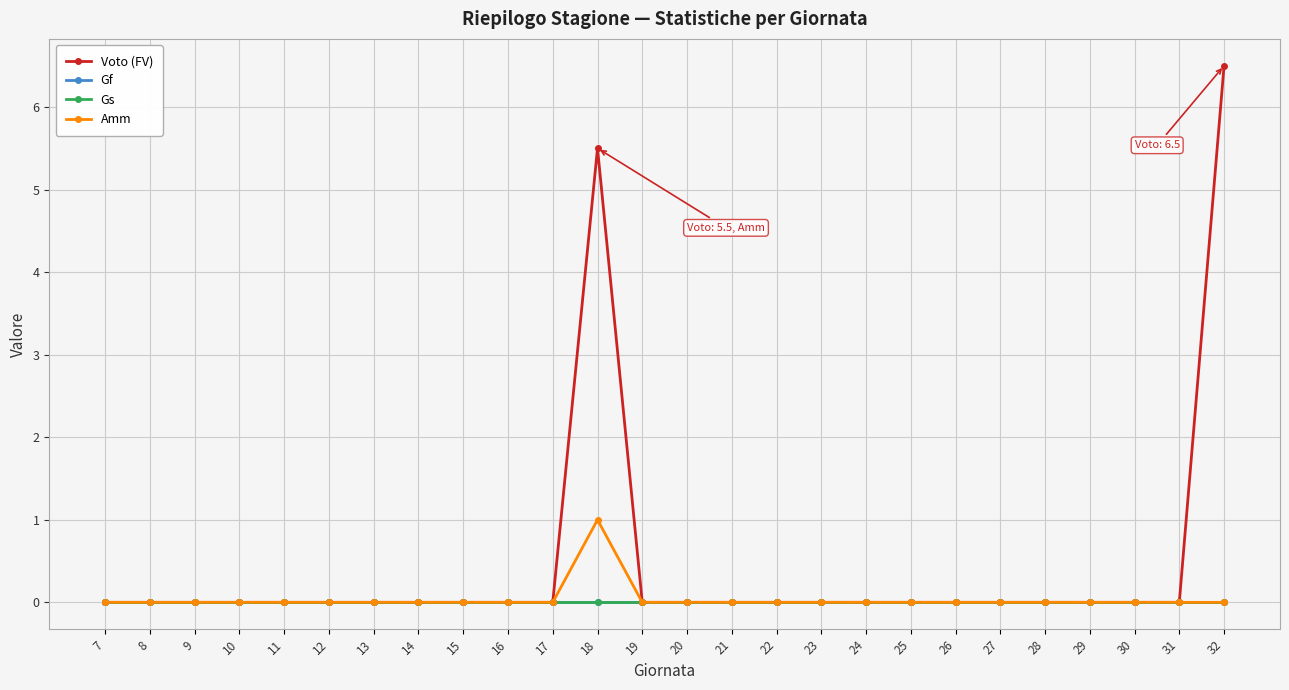

How many Amm values are between 0 and 1?

26